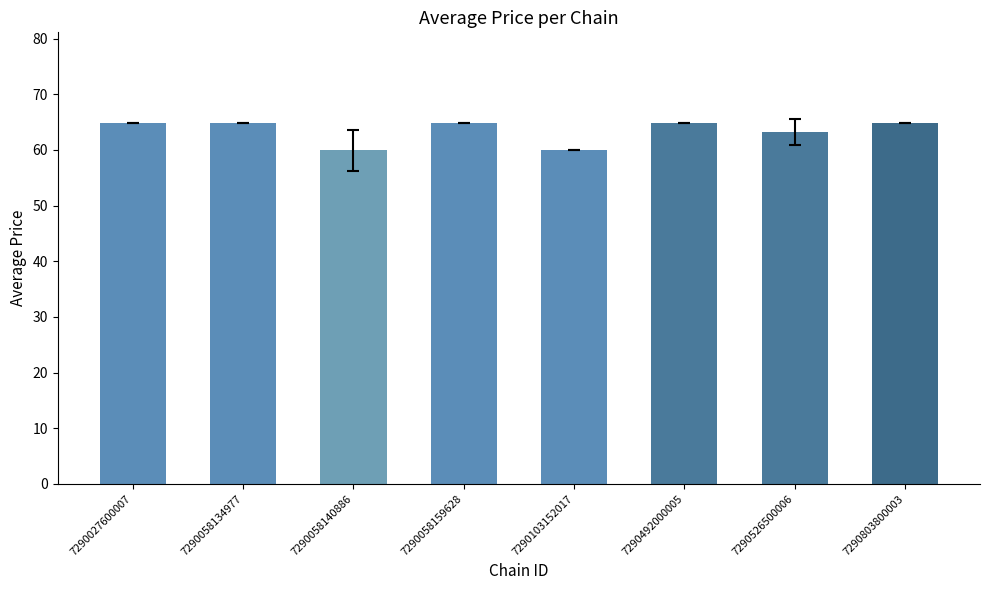

What is the maximum value shown in the chart?

64.9